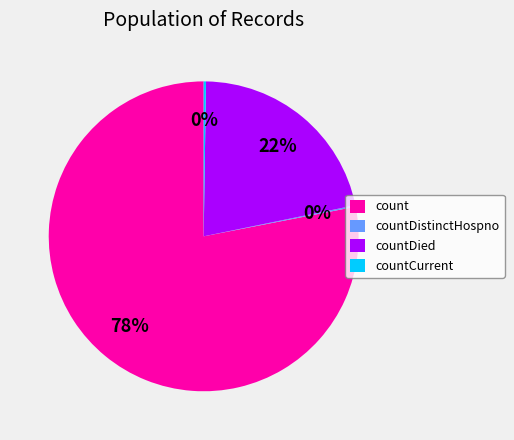

Is there any slice that represents more than half of the pie?

Yes